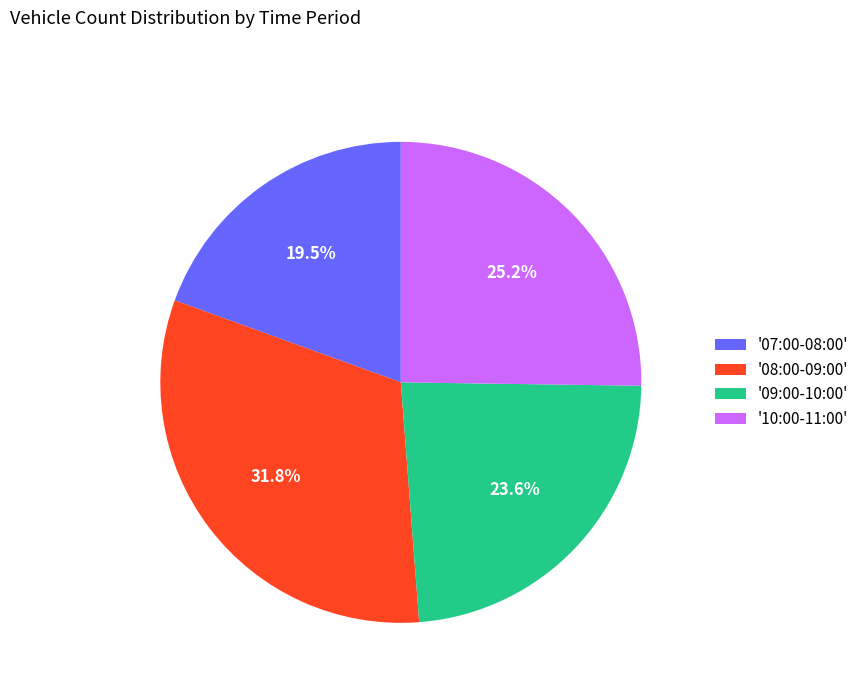

Which has a higher value, '09:00-10:00' or '07:00-08:00'?

'09:00-10:00'